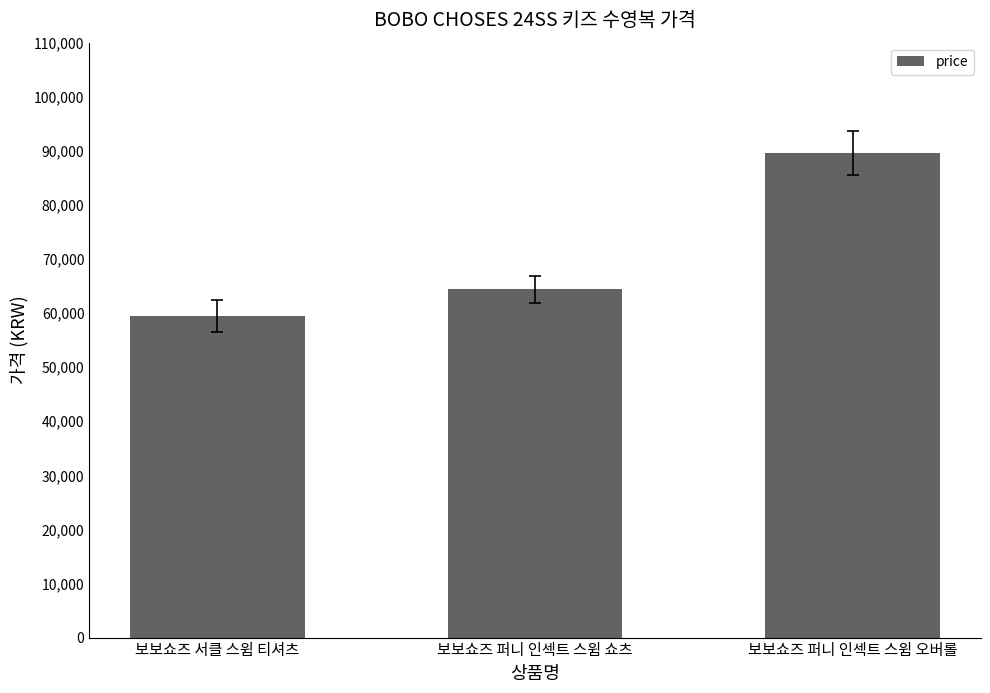

What is the value of the 1st bar from the left?

59500